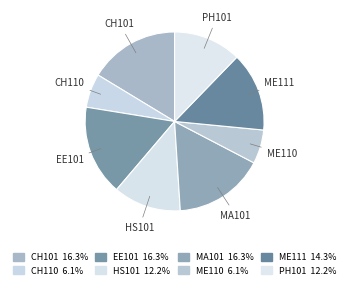

Do ME111 and MA101 together represent more than half of the pie?

No